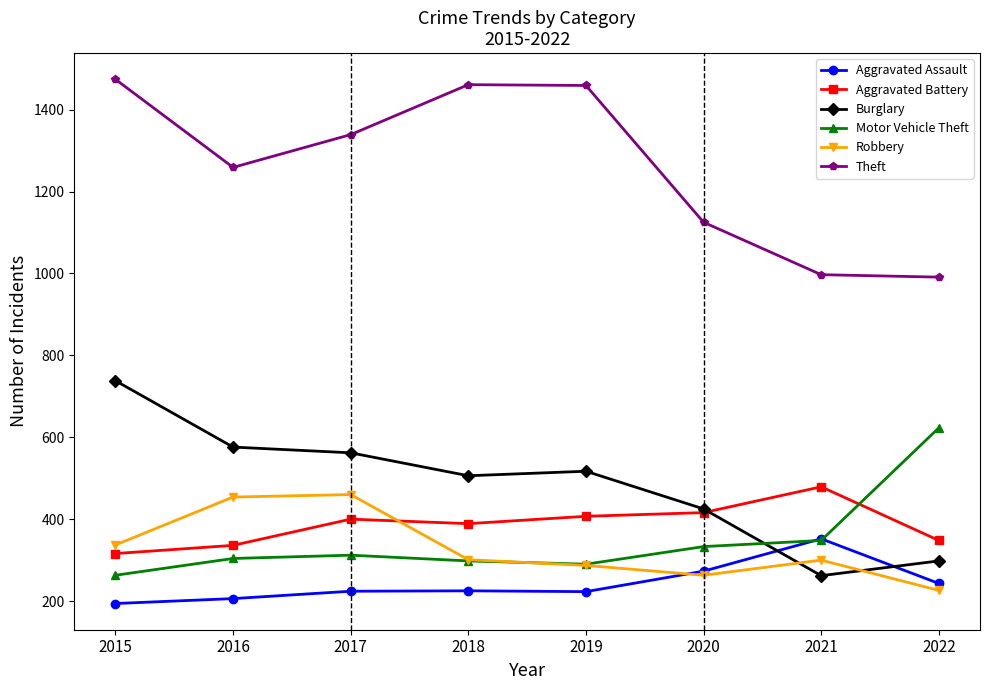

True or false: Motor Vehicle Theft has more than 2 points higher than both neighbors.

False